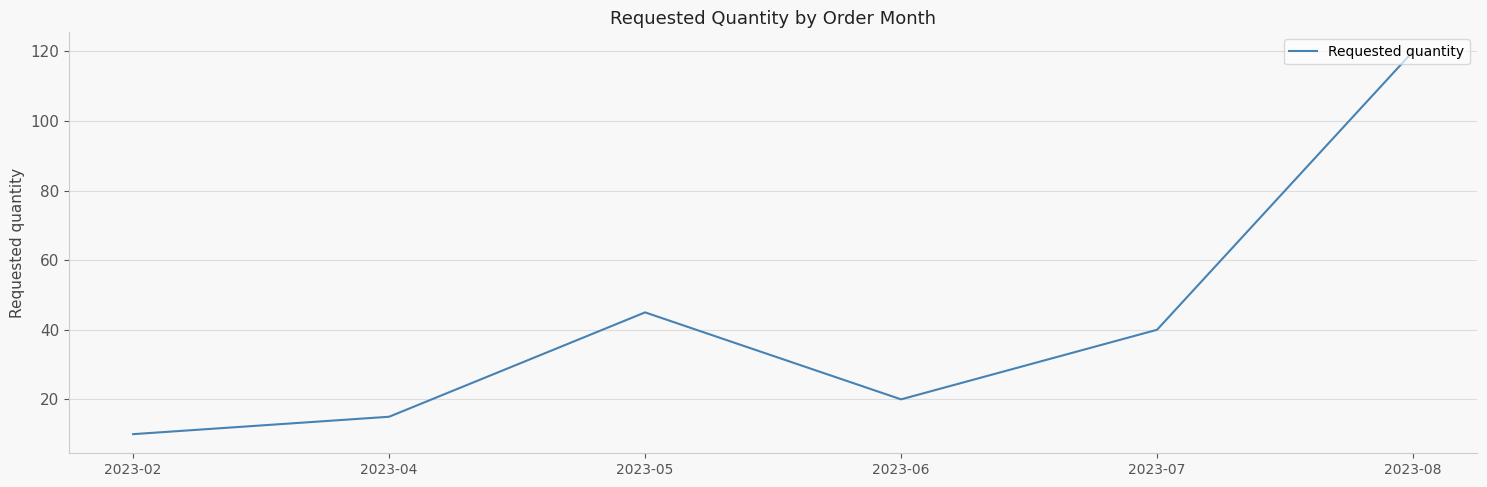

True or false: the data has more than 1 interior local peaks.

False